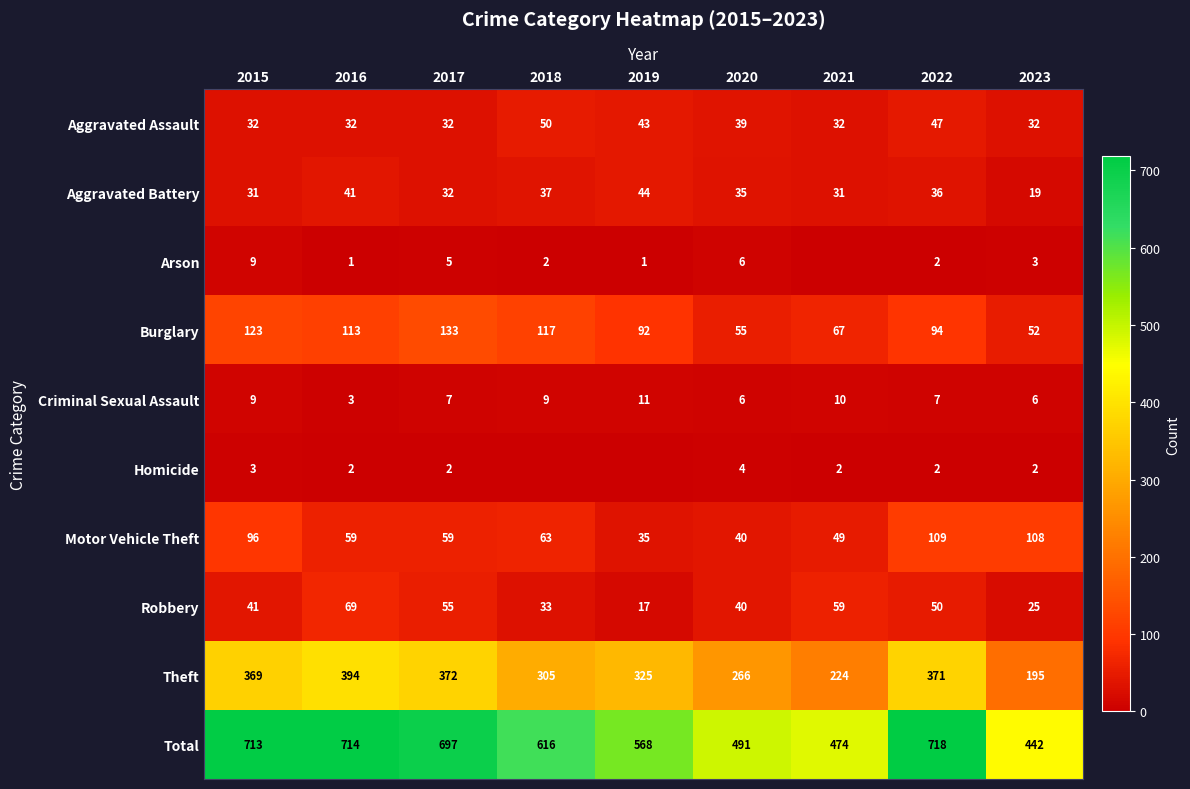

Which category has the highest value across all series?

2022